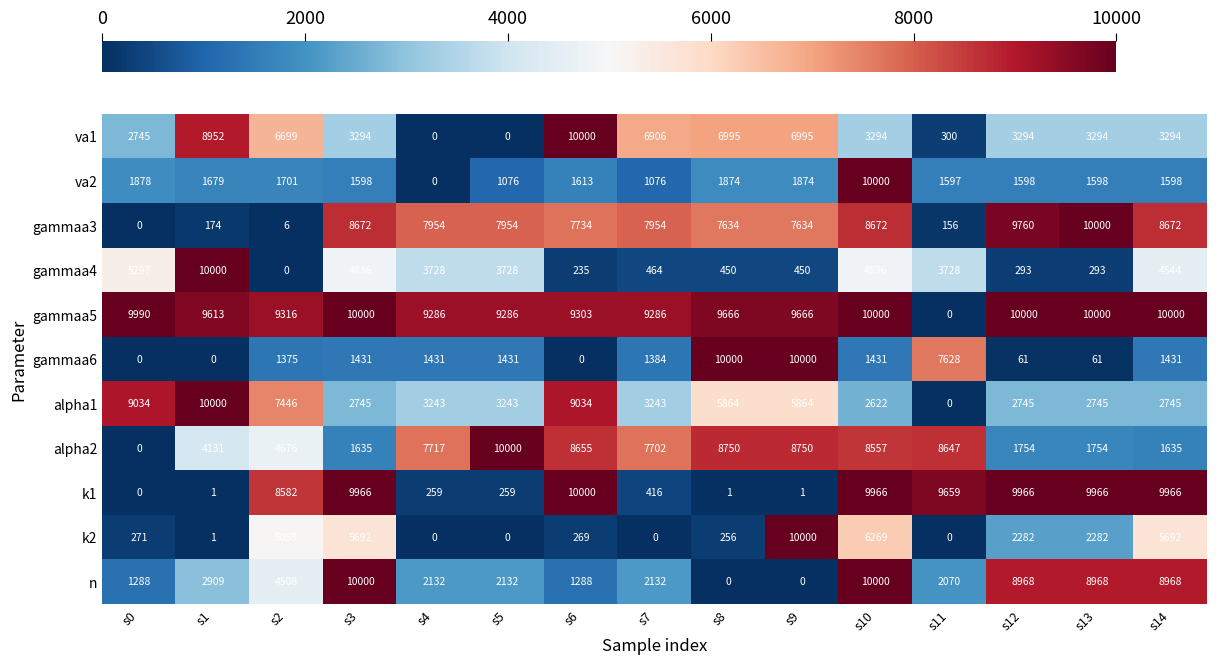

Between s5 and s8, which series saw the biggest shift?

gammaa6